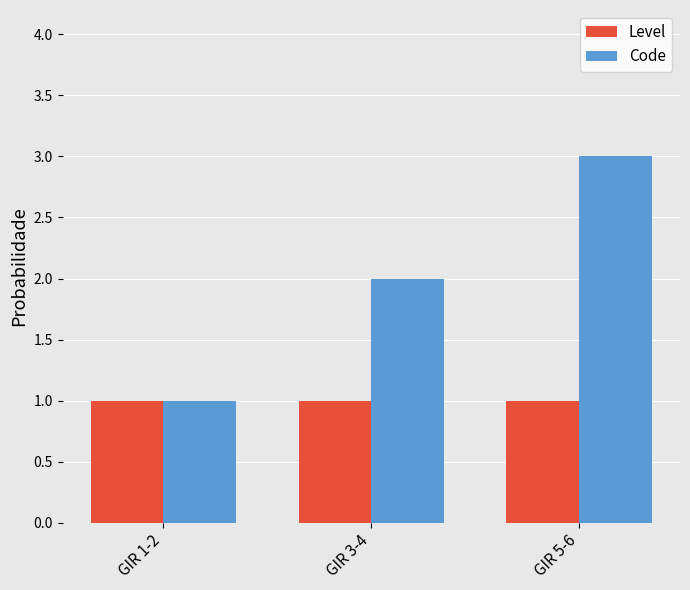

List the labels in order of Code value, largest first.

GIR 5-6, GIR 3-4, GIR 1-2